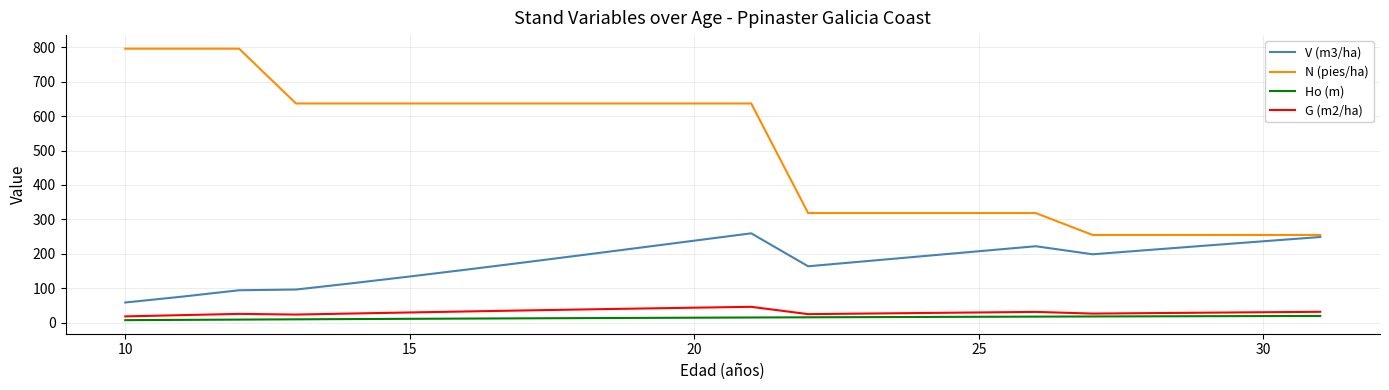

How many lines are shown in the chart?

4